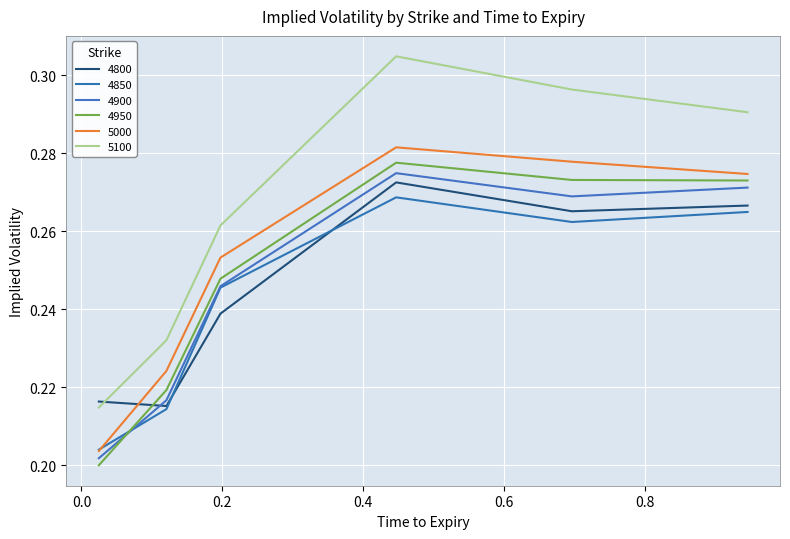

Reading left to right, extract all data points from this chart.

4800: 0.2	0.2	0.2	0.3	0.3	0.3
4850: 0.2	0.2	0.2	0.3	0.3	0.3
4900: 0.2	0.2	0.2	0.3	0.3	0.3
4950: 0.2	0.2	0.2	0.3	0.3	0.3
5000: 0.2	0.2	0.3	0.3	0.3	0.3
5100: 0.2	0.2	0.3	0.3	0.3	0.3